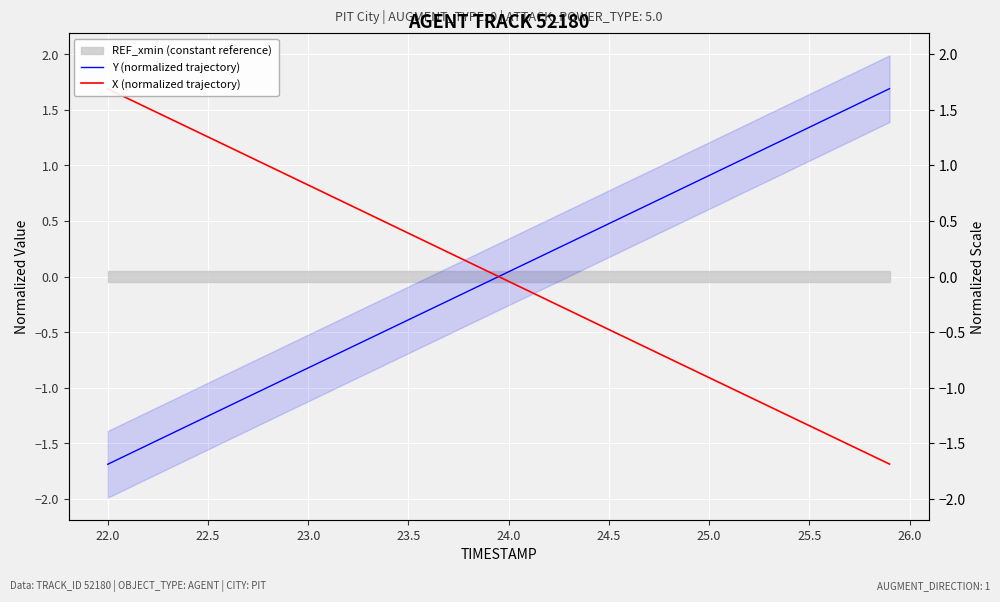

What is the greatest value displayed?

1.7